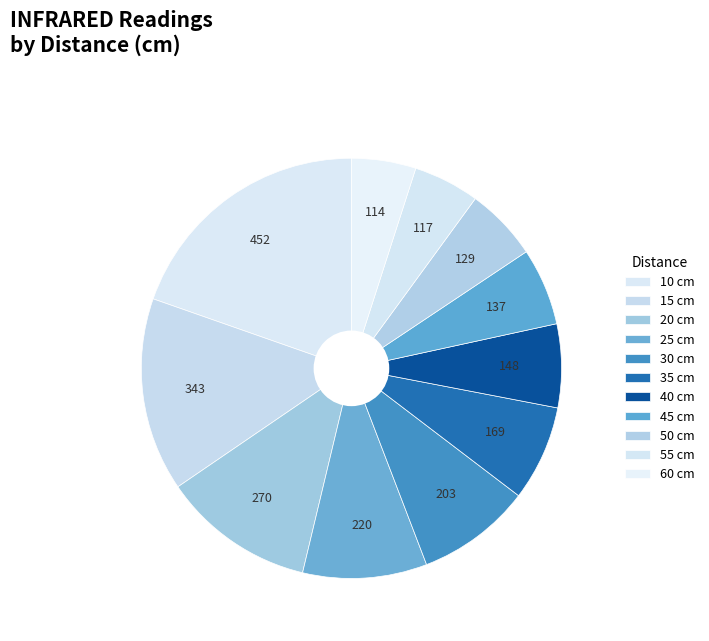

To the nearest percent, what is the difference between the largest and smallest slice percentages?

15%